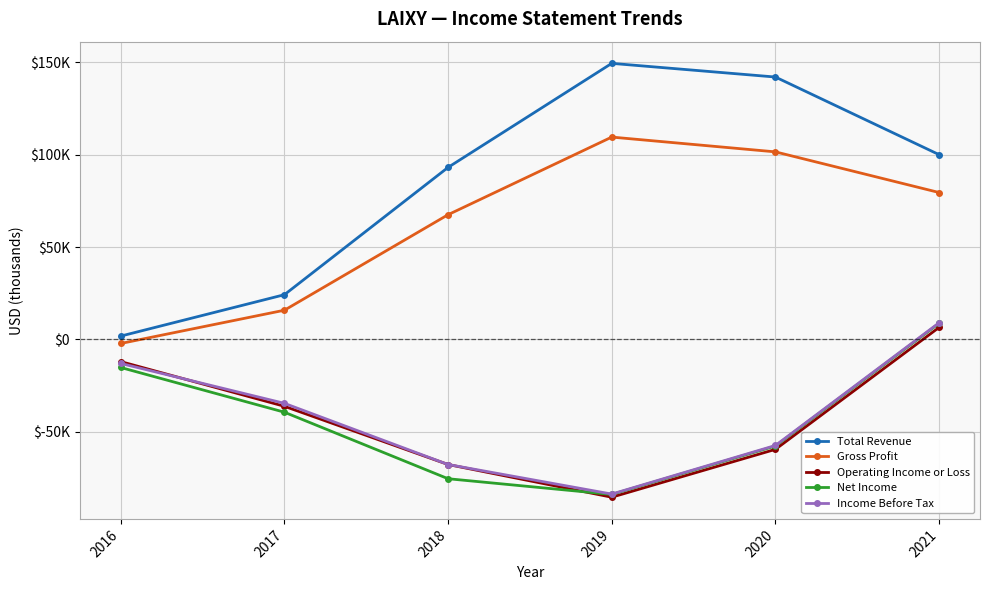

Where does the Operating Income or Loss series first go above -36200?

2016